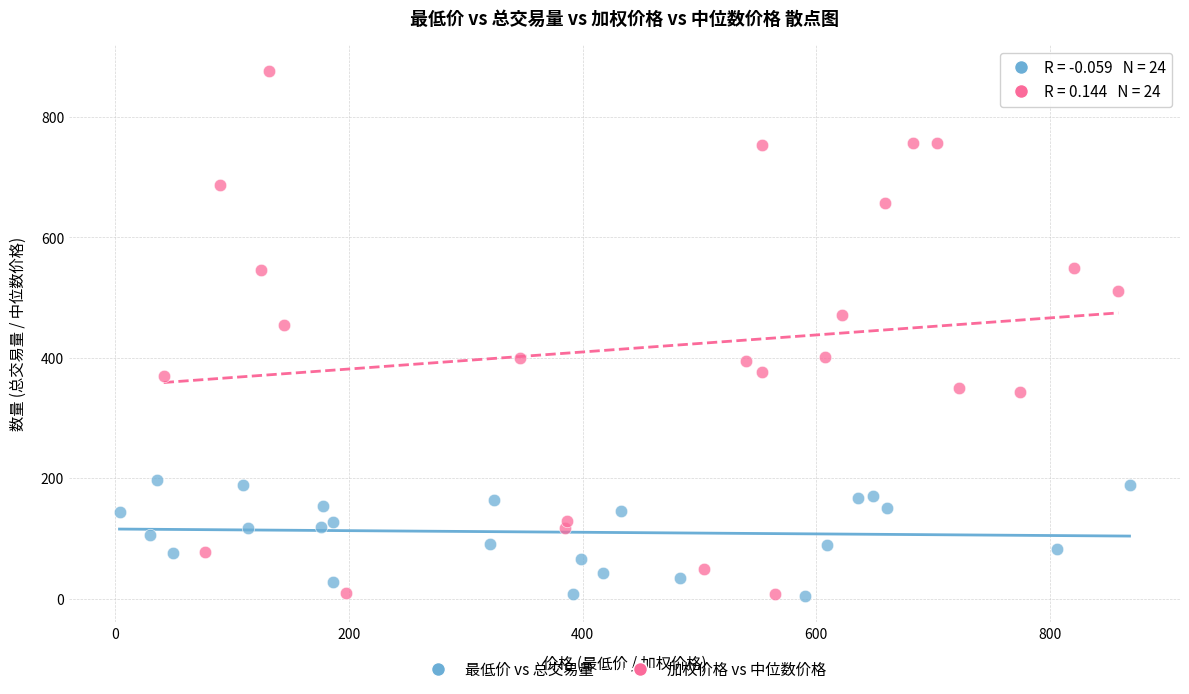

Which series contains the highest Y value?

加权价格 vs 中位数价格